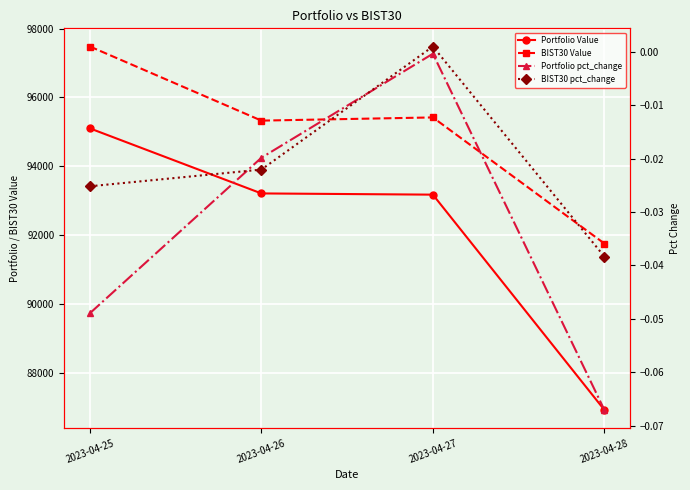

Is the value of Portfolio pct_change at 2023-04-25 greater than the value of Portfolio Value at 2023-04-28?

No